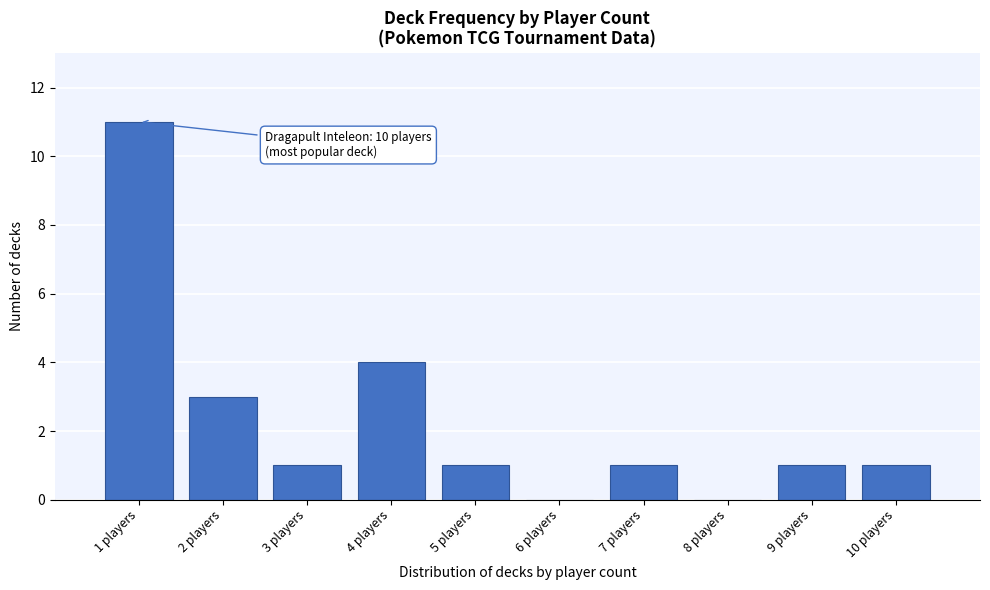

Which range on the x-axis has the tallest bar?

0.5 to 1.5